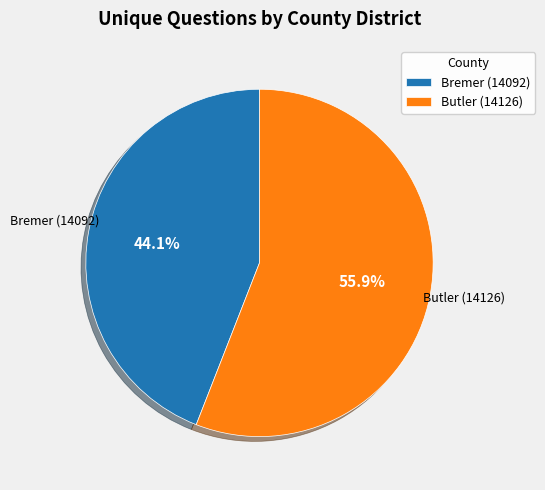

Is it true that Bremer (14092) is 44% of the pie?

True